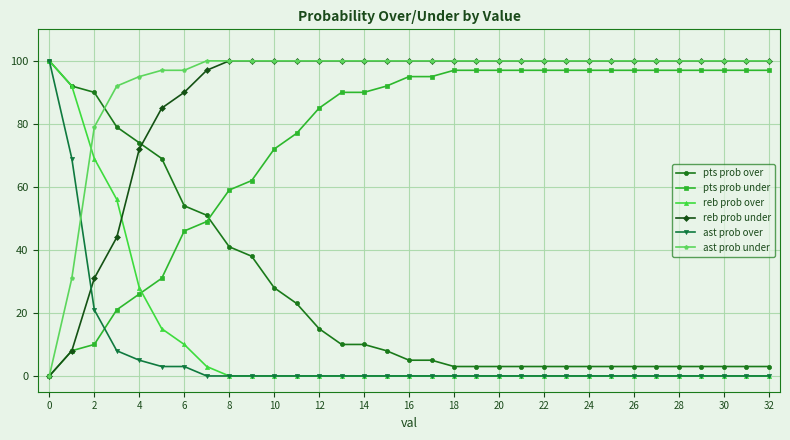

How many lines are shown in the chart?

6